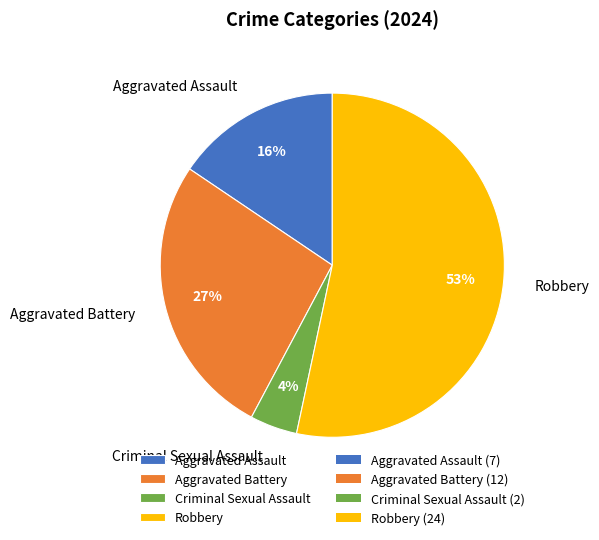

Is it true that Robbery is 53% of the pie?

True